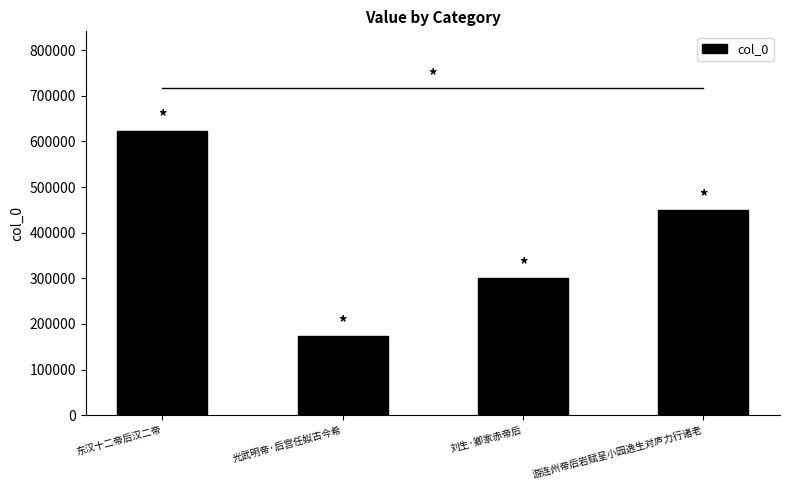

How many data points are less than 448731?

2